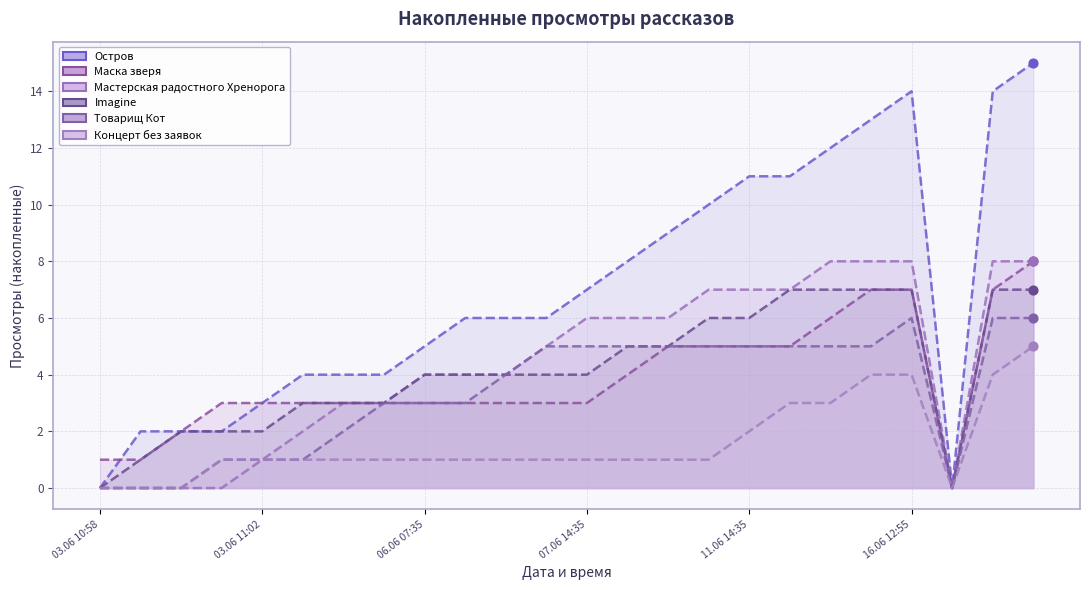

Which series has the largest total across all categories?

Остров